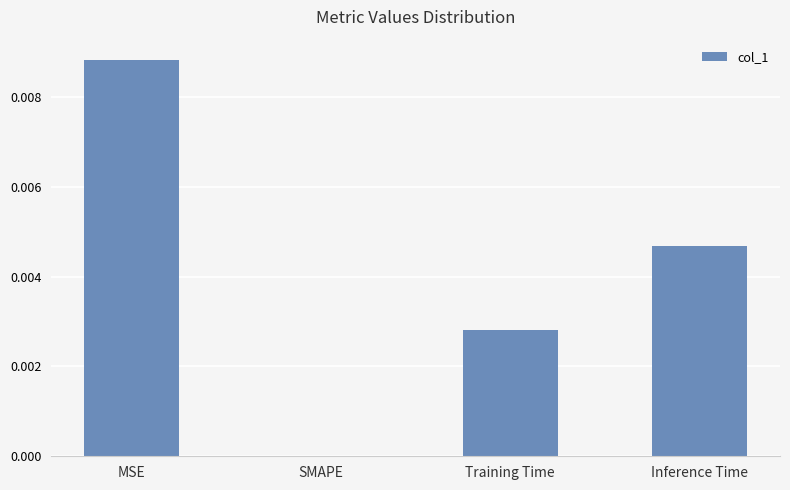

Which has a higher value, SMAPE or Inference Time?

Inference Time